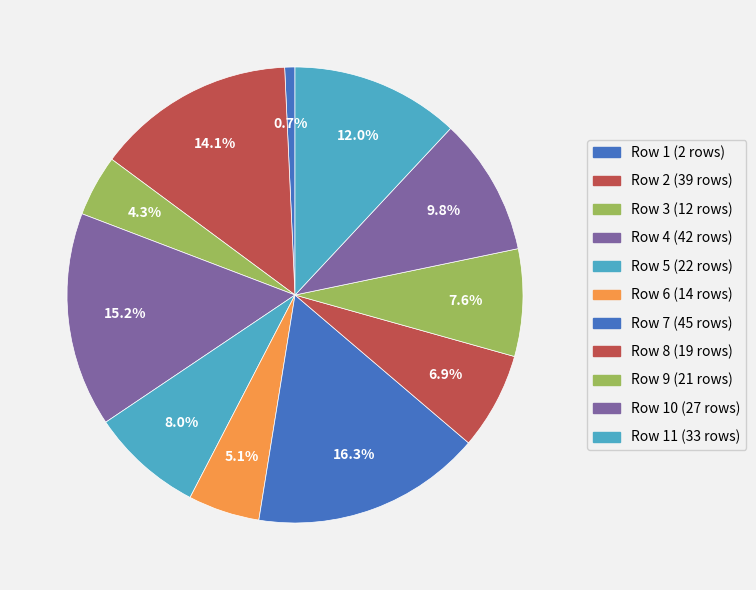

What is the largest slice in the pie chart?

Row 7 (45 rows)